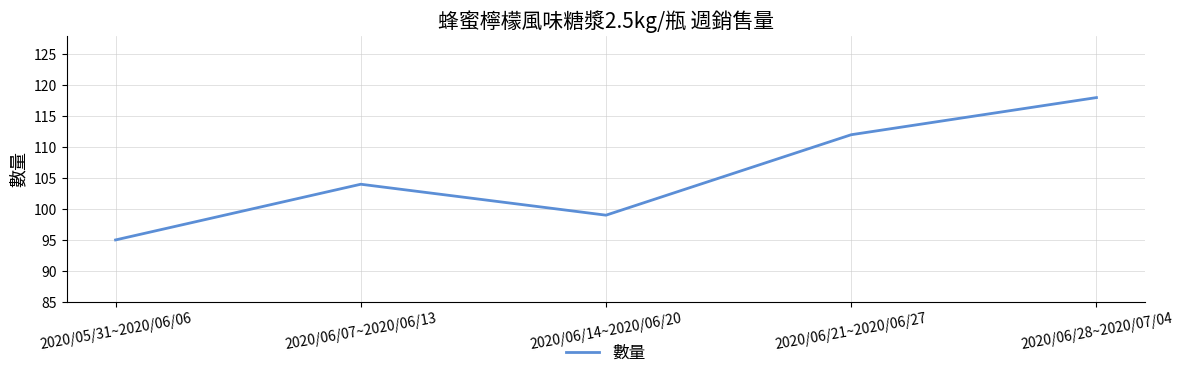

What is the minimum value shown in the chart?

95